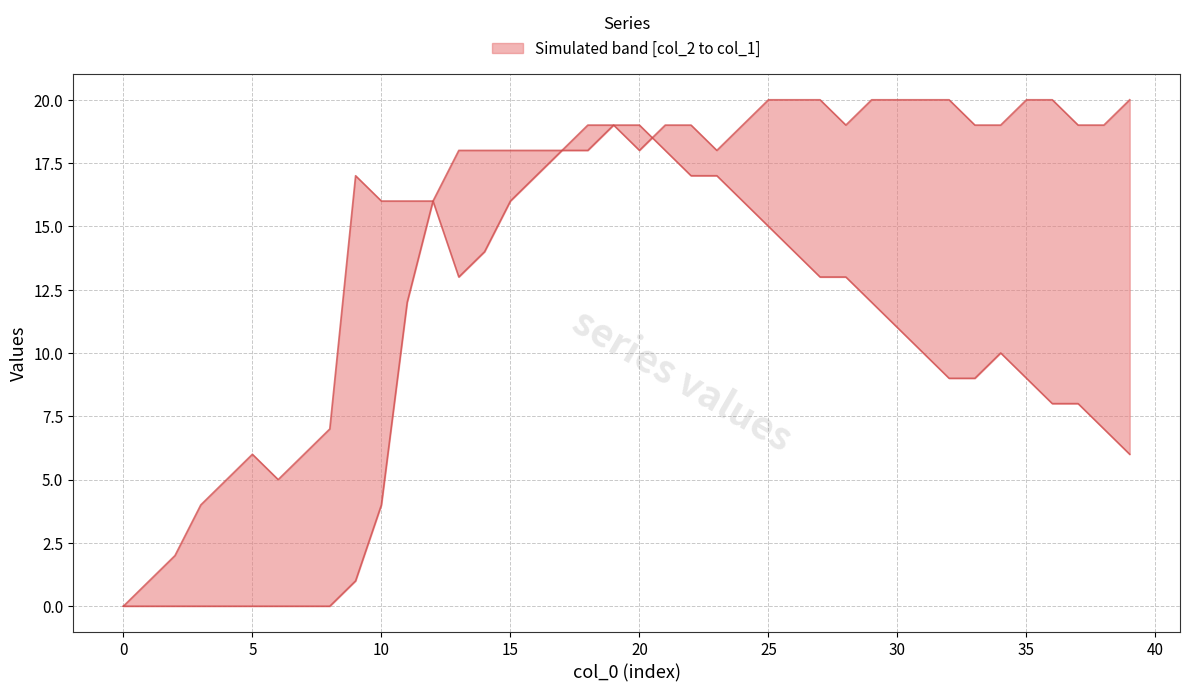

Between 5 and 32, which series saw the biggest shift?

col_1